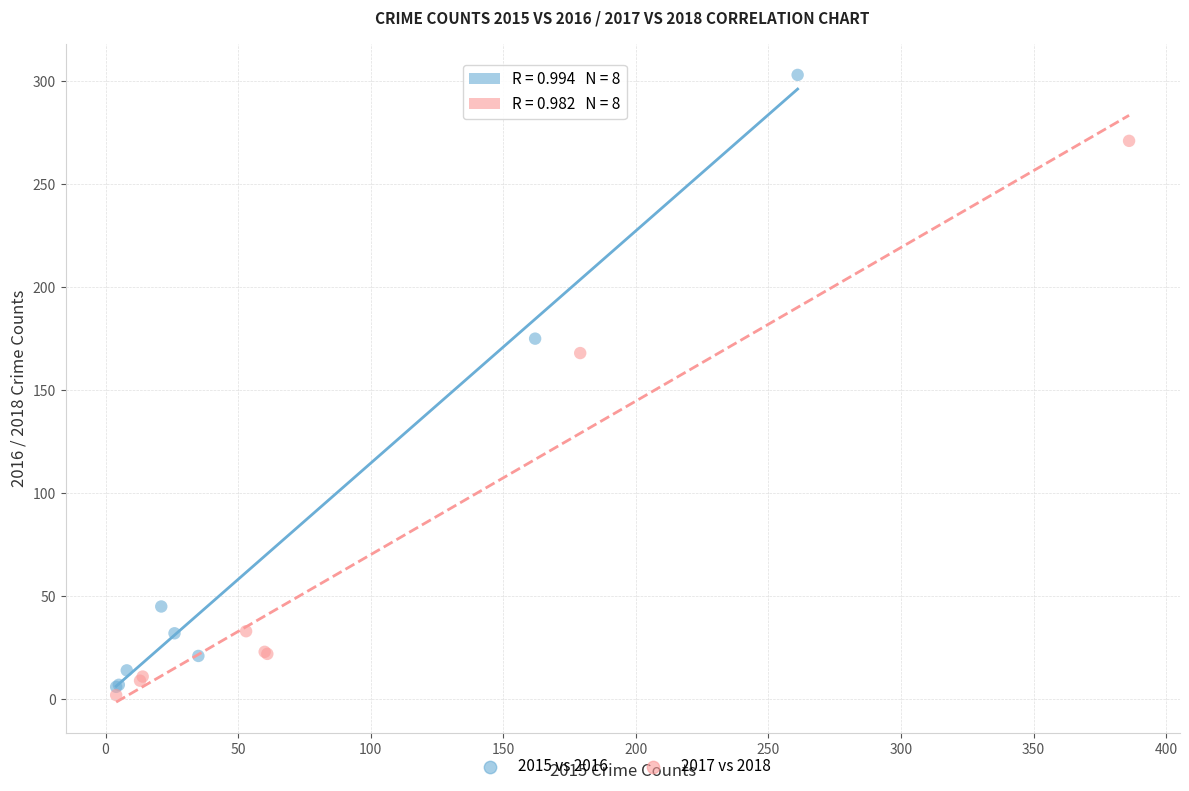

Which series reaches the maximum Y coordinate?

2015 vs 2016